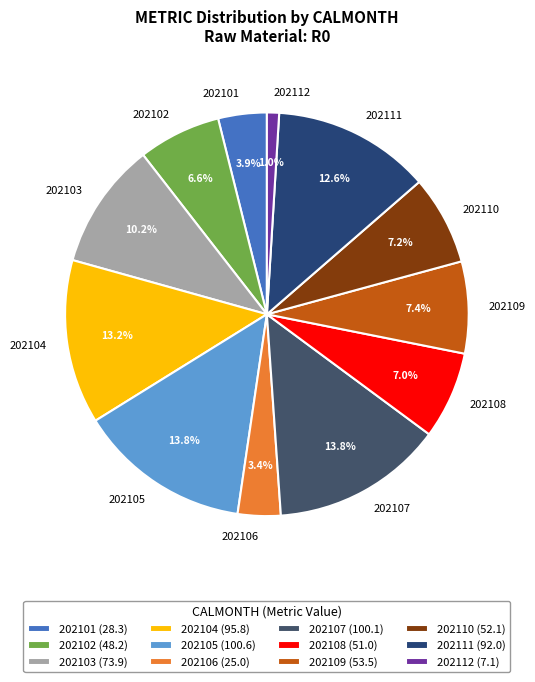

Is it true that 202107 is 6% of the pie?

False